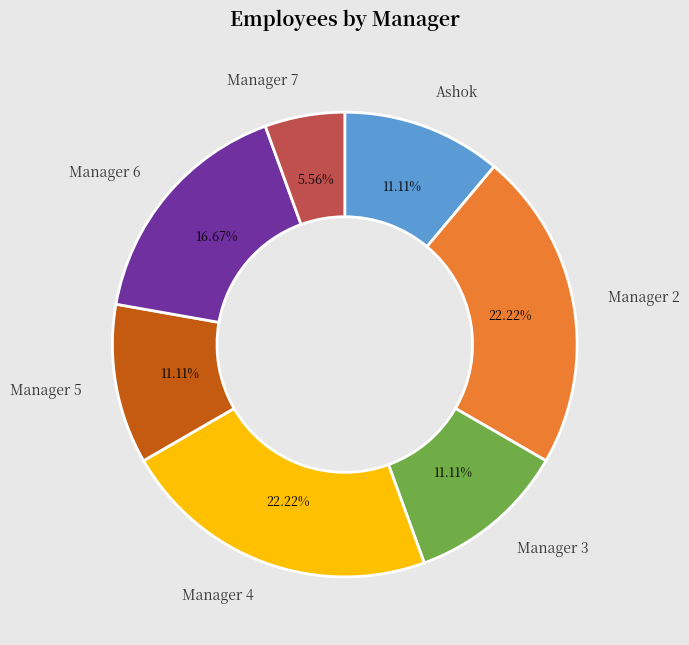

Which slice is the smallest?

Manager 7